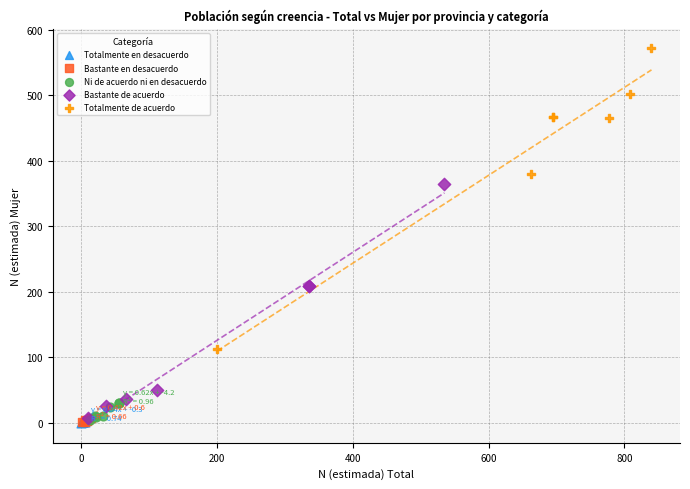

Which series has the widest spread of Y values?

Totalmente de acuerdo